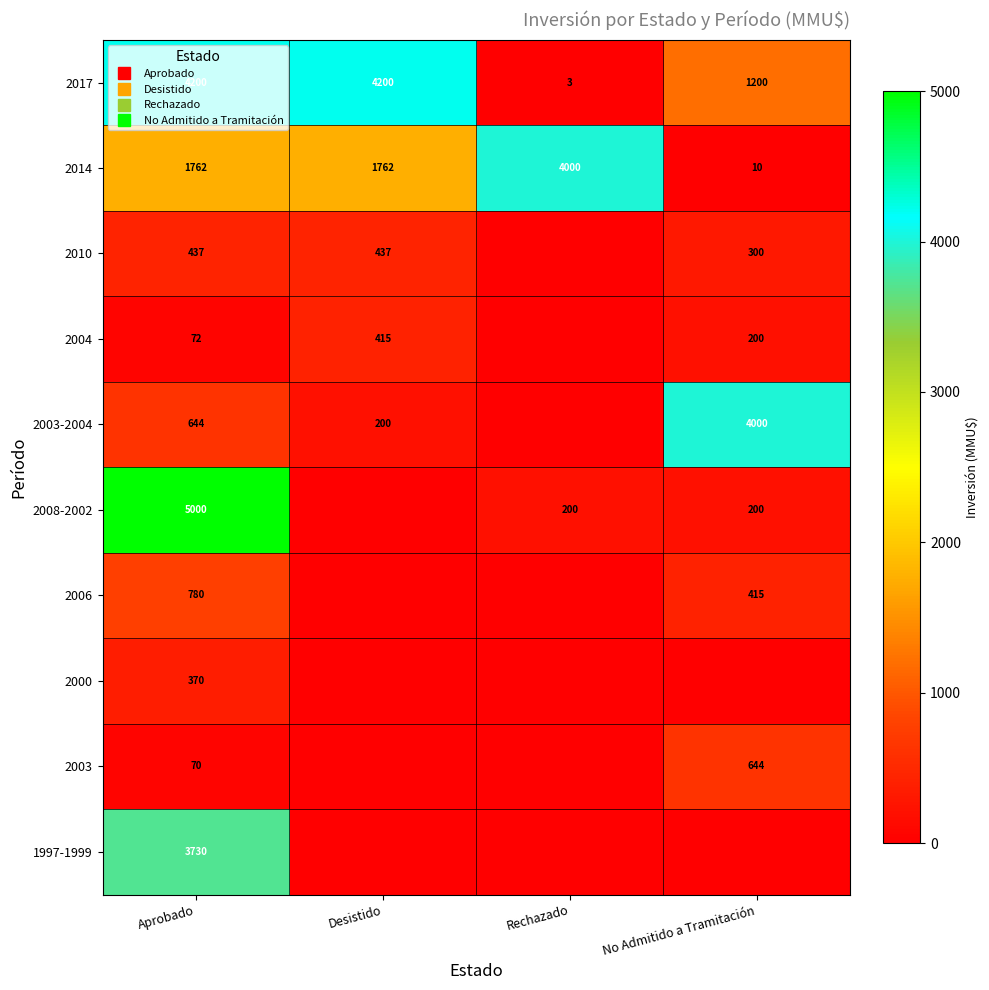

Rank the series at Aprobado from highest to lowest value.

2008-2002, 2017, 1997-1999, 2014, 2006, 2003-2004, 2010, 2000, 2004, 2003